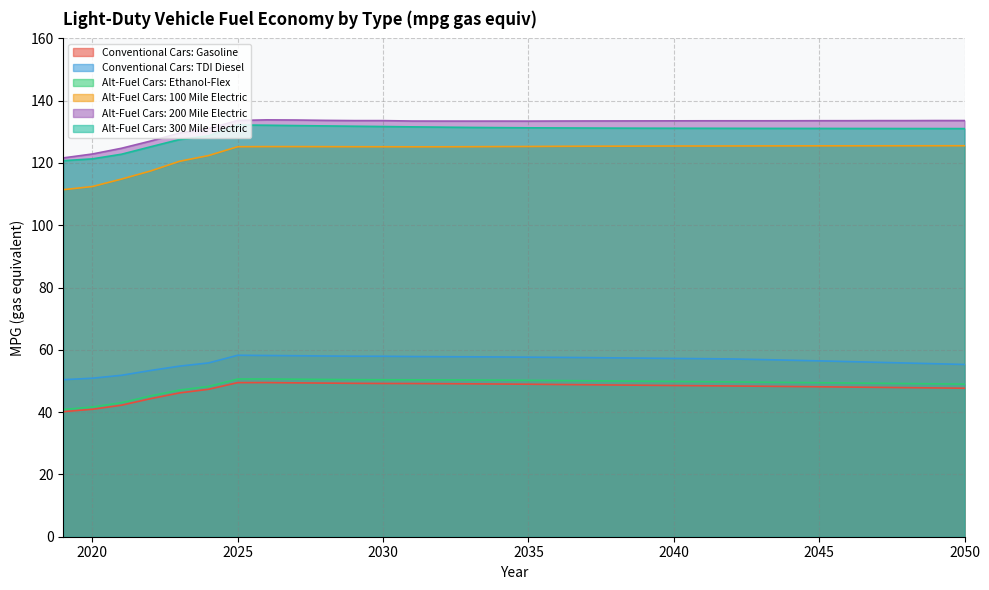

How many data points in Alt-Fuel Cars: 200 Mile Electric are above 133?

26